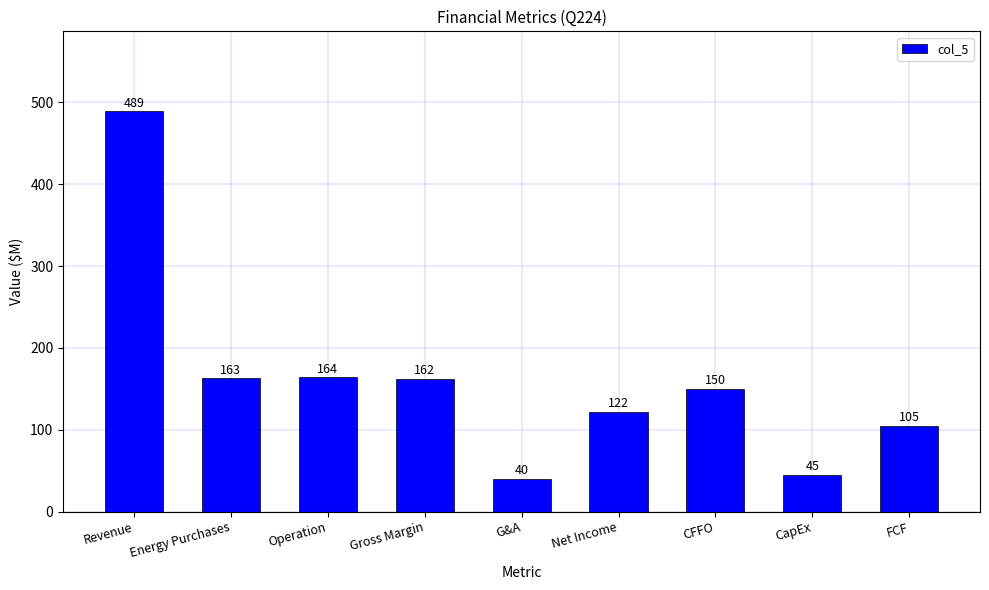

What is the value of the 5th bar from the left?

40